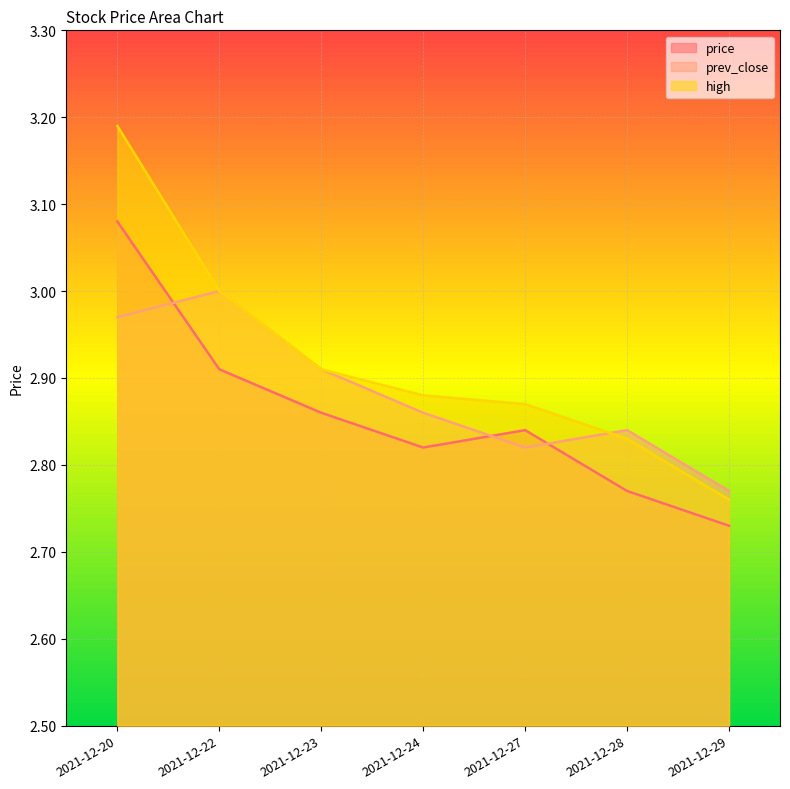

Is the value of price at 2021-12-22 greater than the value of prev_close at 2021-12-28?

Yes